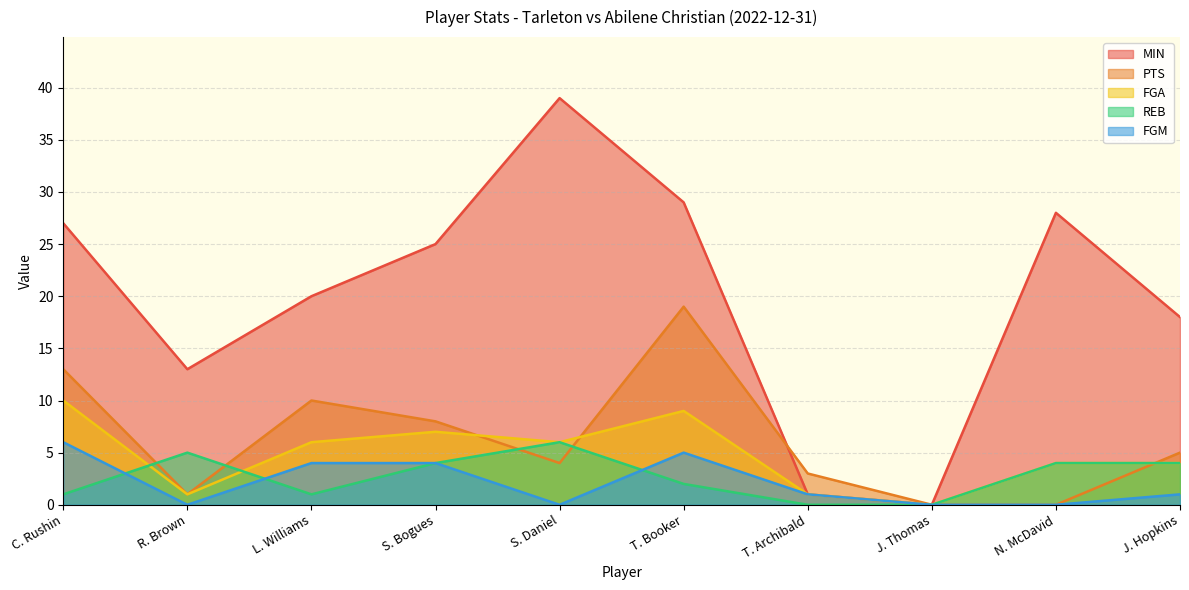

Which label corresponds to the largest value in the chart?

S. Daniel